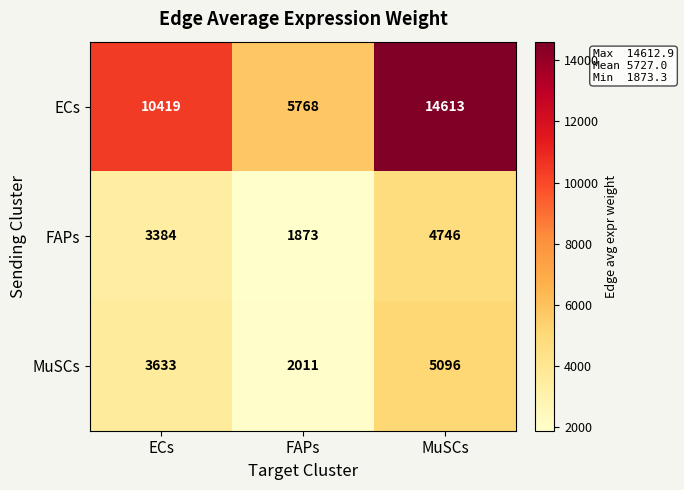

Which series changed the most between ECs and FAPs?

ECs